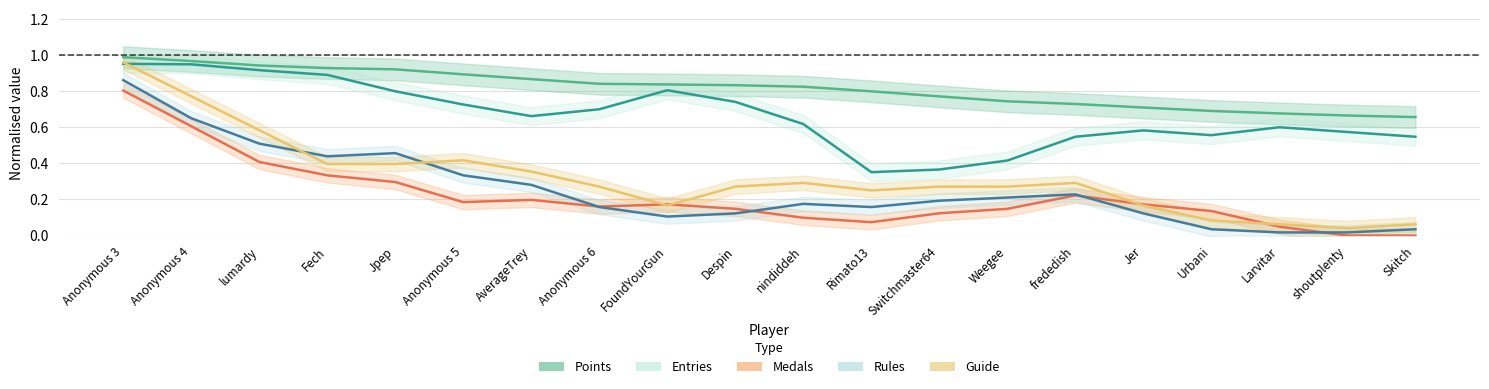

What is the label of the 20th point from the right?

Anonymous 3